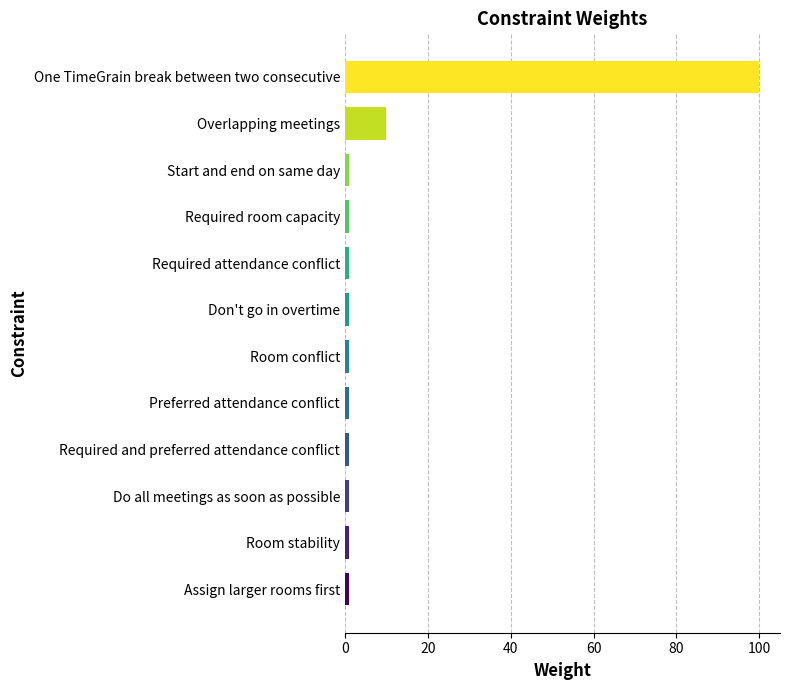

What is the difference between the second highest and minimum values?

9